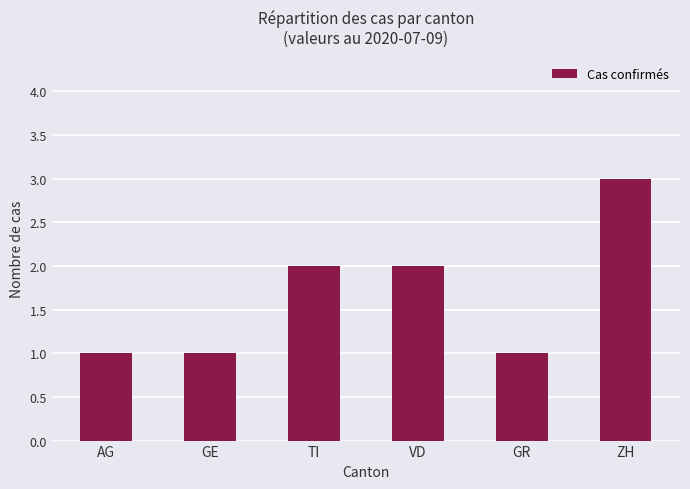

What is the sum of the values at VD and ZH?

5